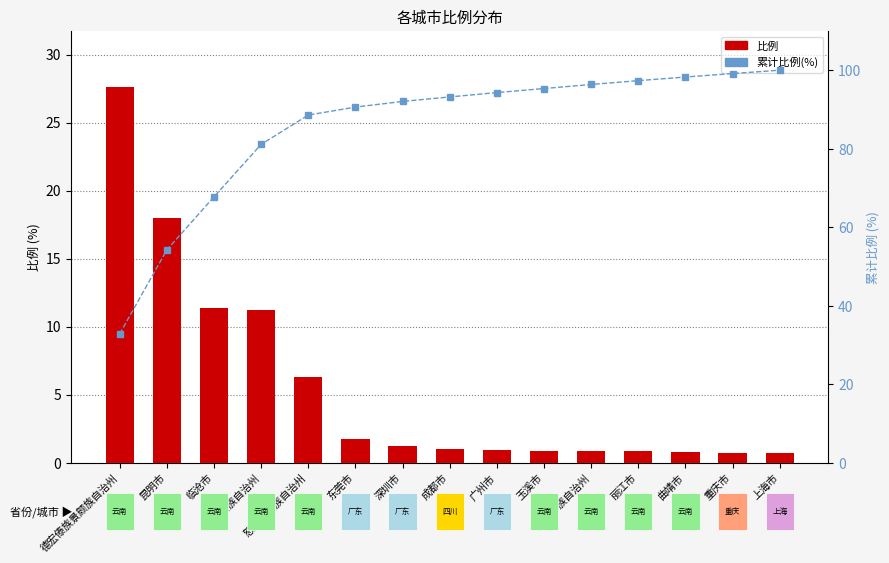

At which label does 比例 reach its peak?

德宏傣族景颇族自治州